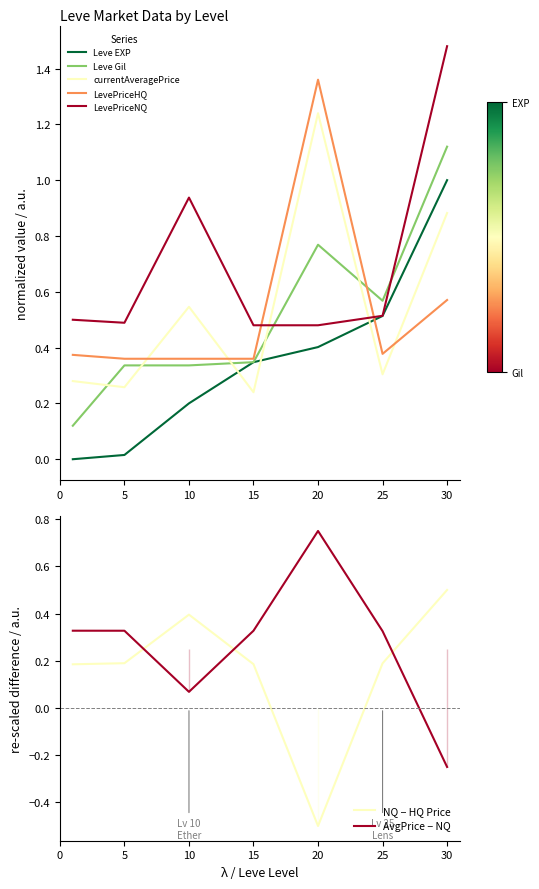

True or false: currentAveragePrice has a value of 1.2 at 30.

False